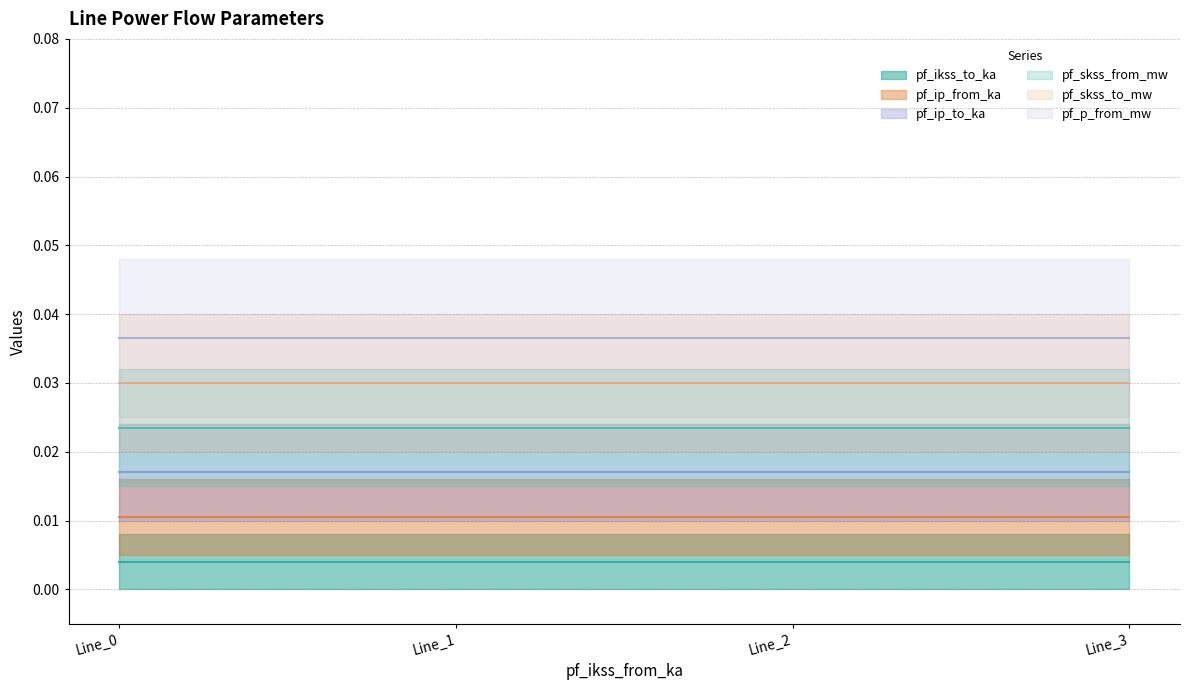

List the series in order of their peak value, lowest first.

pf_ikss_to_ka (line), pf_ip_from_ka (line), pf_ip_to_ka (line), pf_skss_from_mw (line), pf_skss_to_mw (line), pf_p_from_mw (line)